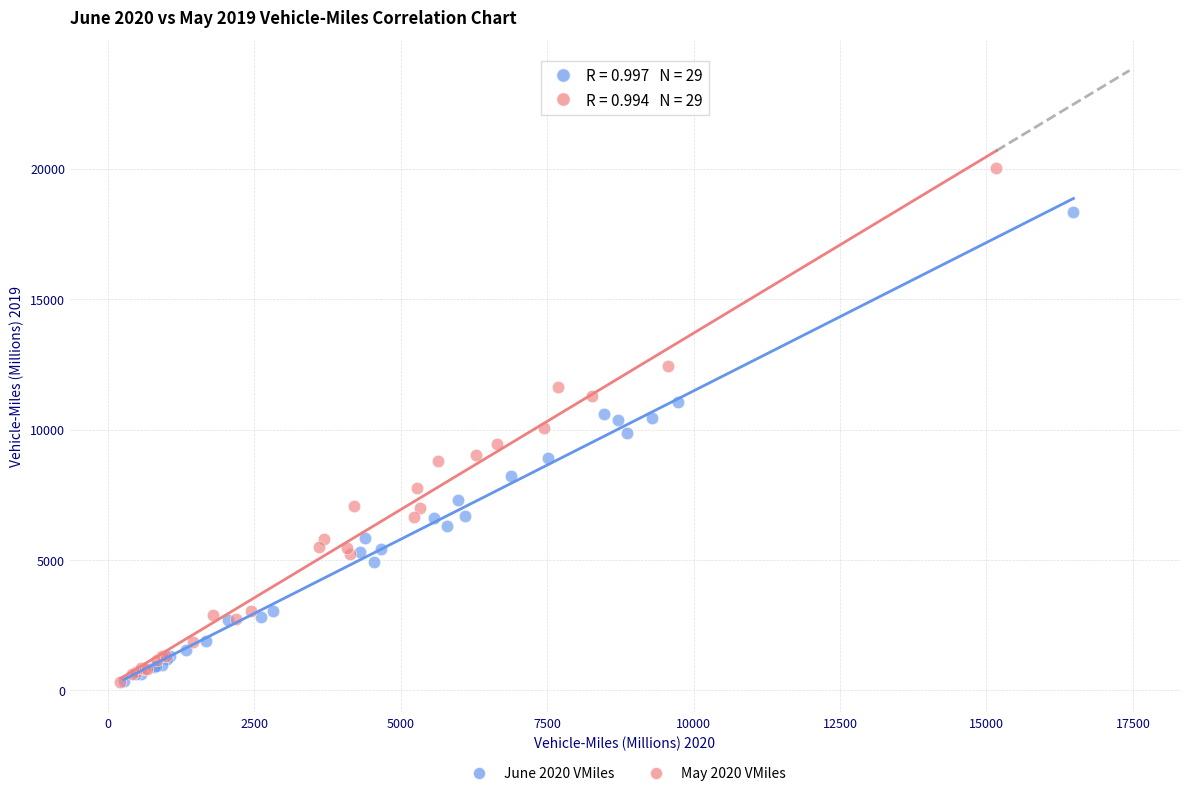

Which series has the widest spread of Y values?

May 2020 VMiles